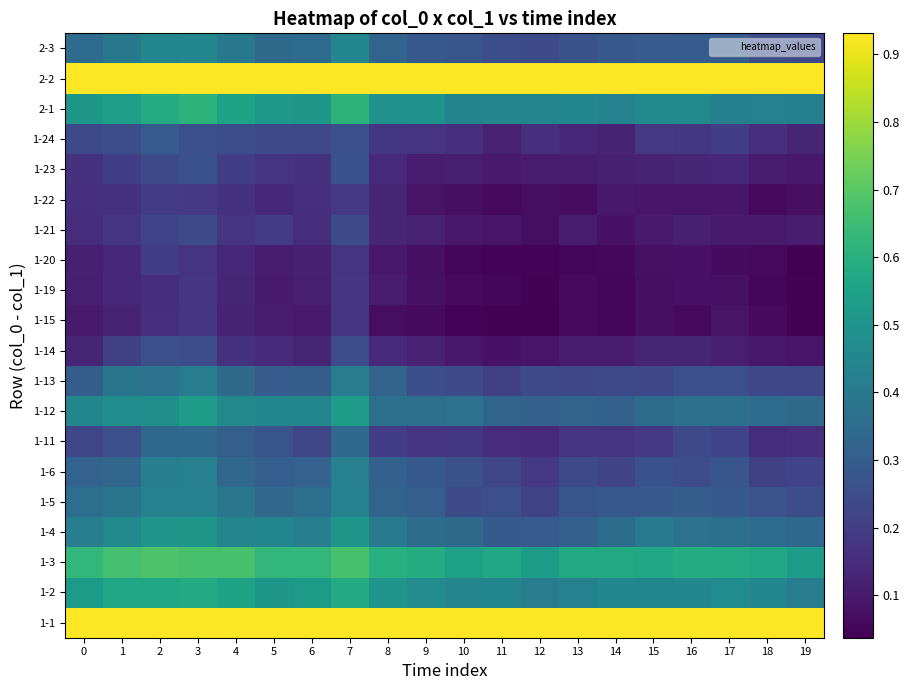

Which has a higher value, 12 or 16?

16